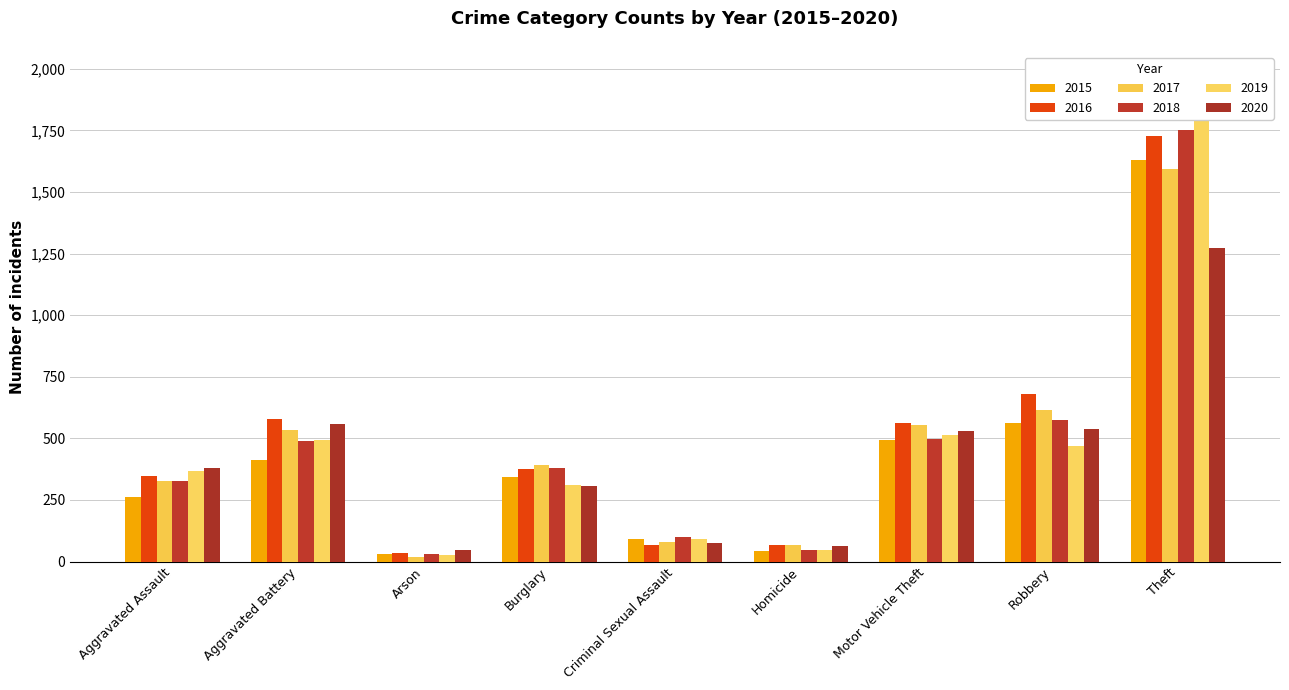

How many bars are there in total?

54